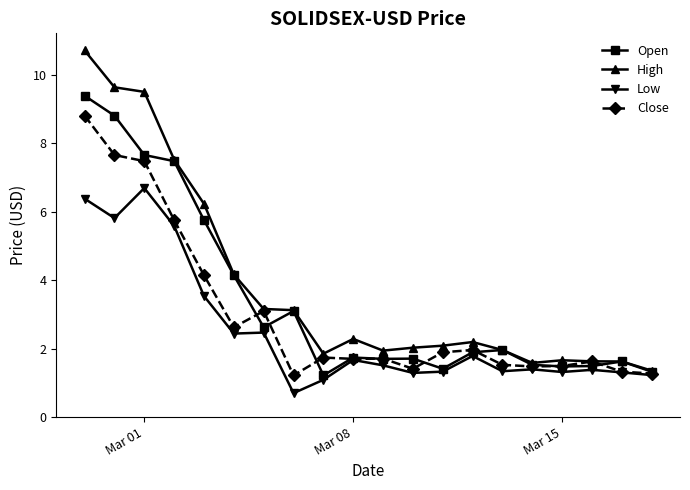

Rank the series by their average value, from lowest to highest.

Low, Close, Open, High